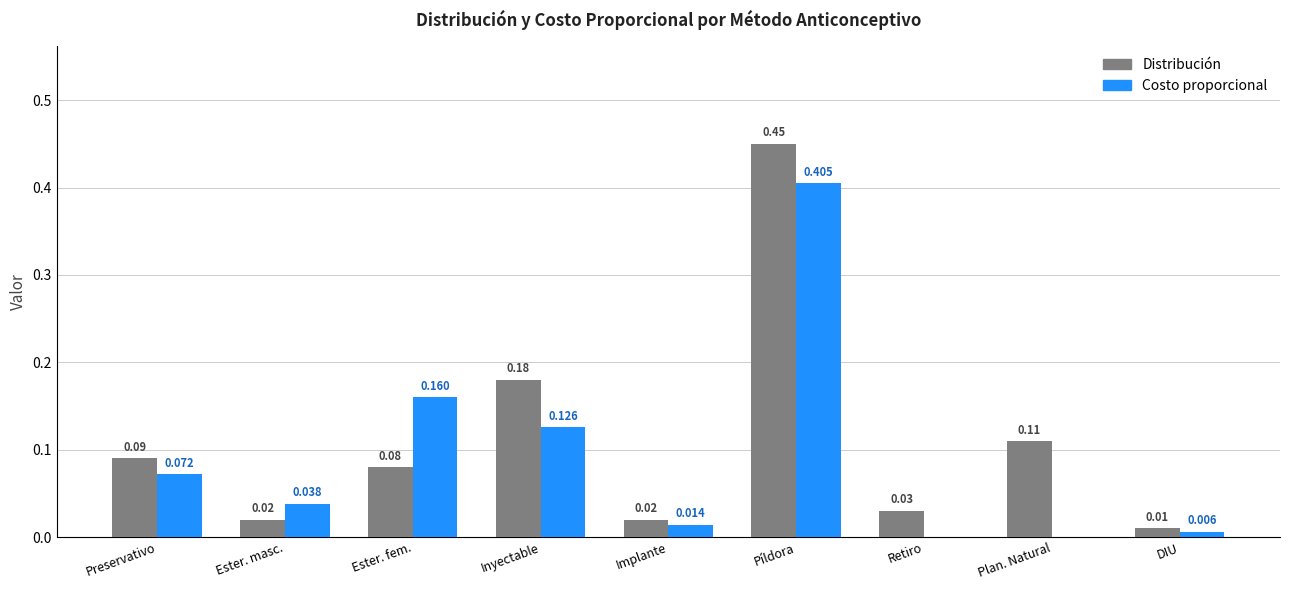

How many groups of bars are there?

9